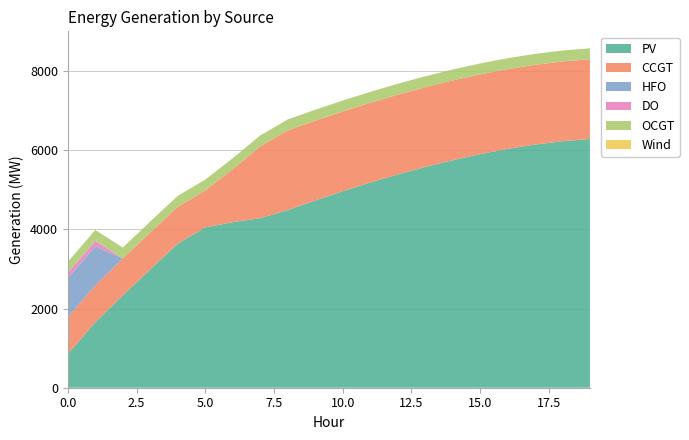

Reading right to left, extract all data points from this chart.

PV: 6283	6227	6142	6033	5900	5747	5575	5387	5182	4963	4730	4486	4283	4182	4049	3638	2991	2331	1655	850
CCGT: 2015	2015	2015	2015	2015	2015	2015	2015	2015	2015	2015	2015	1812	1340	933	933	933	933	933	933
HFO: 0	0	0	0	0	0	0	0	0	0	0	0	0	0	0	0	0	0	985	985
DO: 0	0	0	0	0	0	0	0	0	0	0	0	0	0	0	0	0	0	136	136
OCGT: 276	276	276	276	276	276	276	276	276	276	276	276	276	276	276	276	276	276	276	276
Wind: 0	0	0	0	0	0	0	0	0	0	0	0	0	0	0	0	0	0	0	0